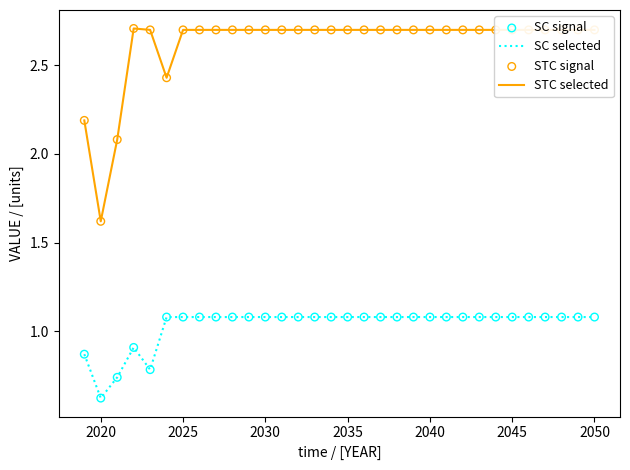

Which series has the largest range (max minus min)?

STC selected